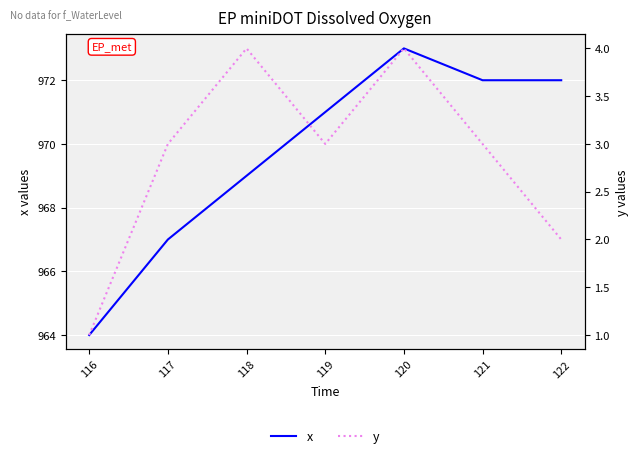

List the labels in order of y value, smallest first.

116, 122, 117, 119, 121, 118, 120